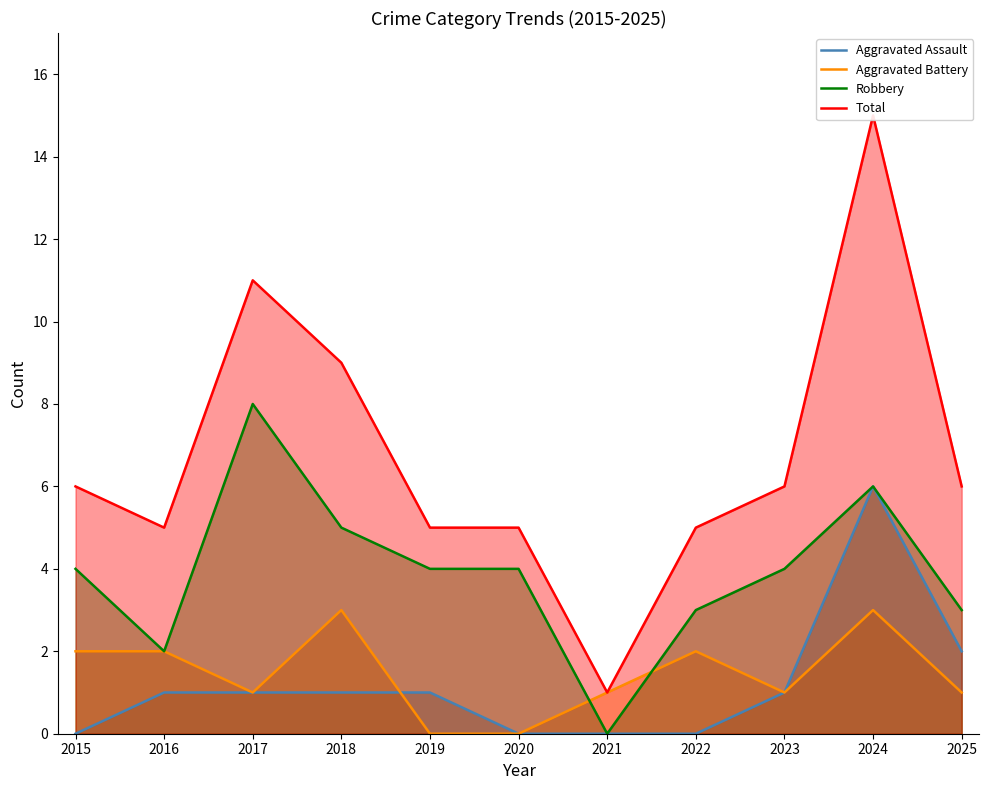

What is the total value across all series at 2015?

12